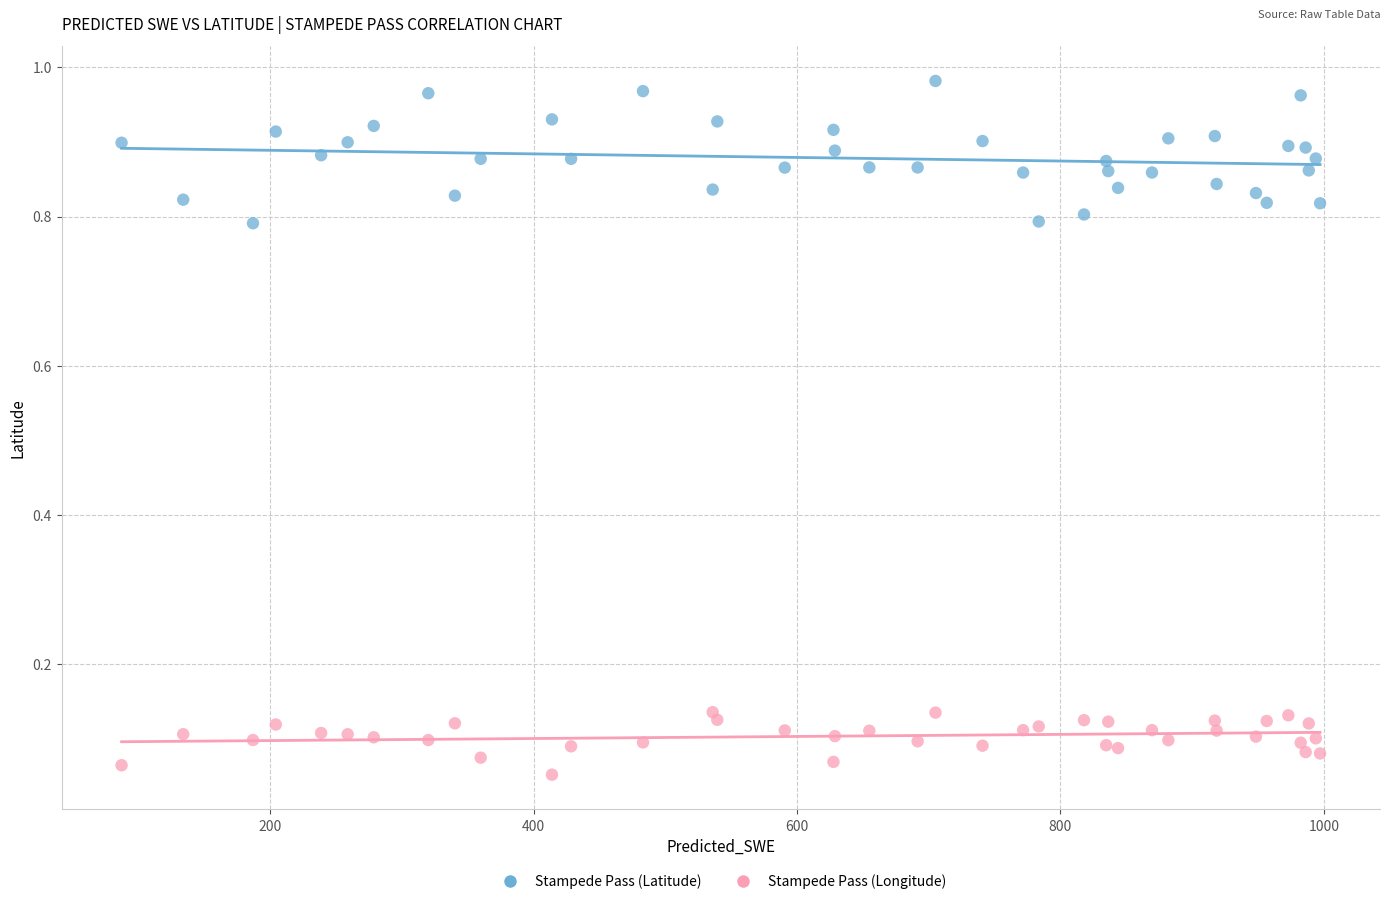

Which series reaches the minimum Y coordinate?

Stampede Pass (Longitude)